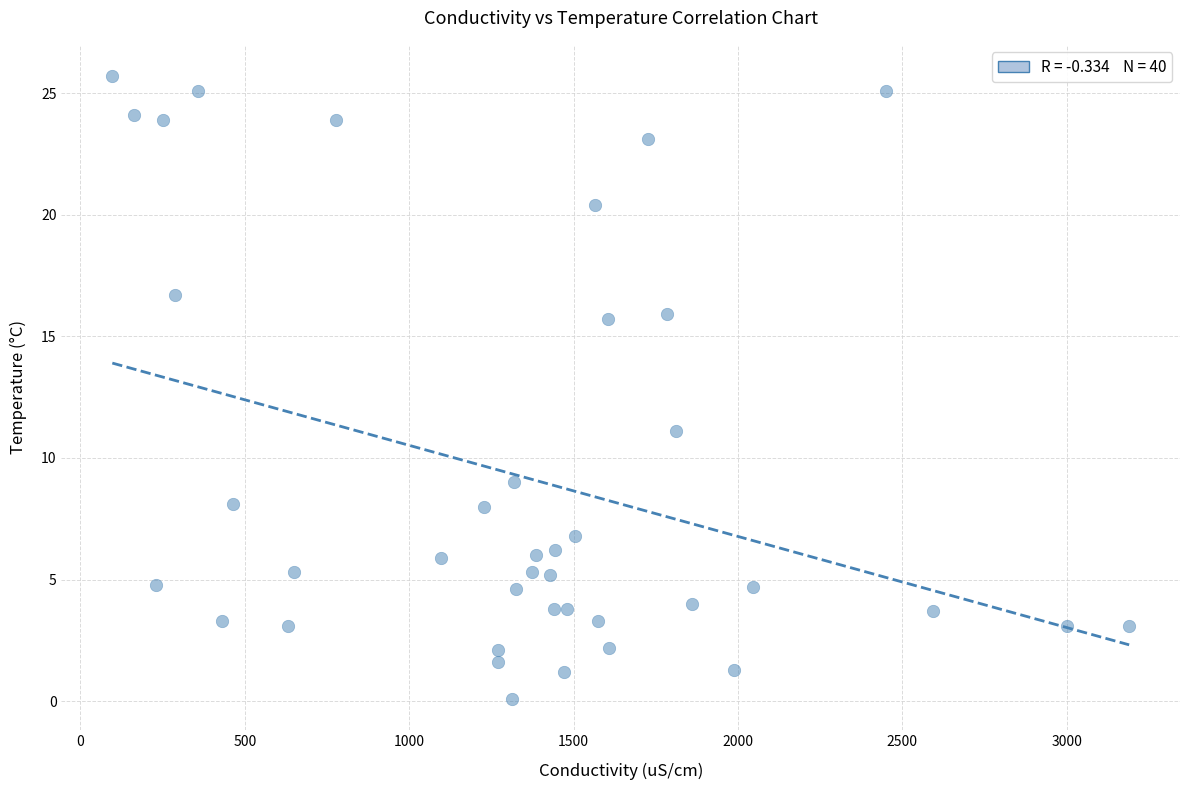

What Y value in the scatter plot is closest to 12?

11.1